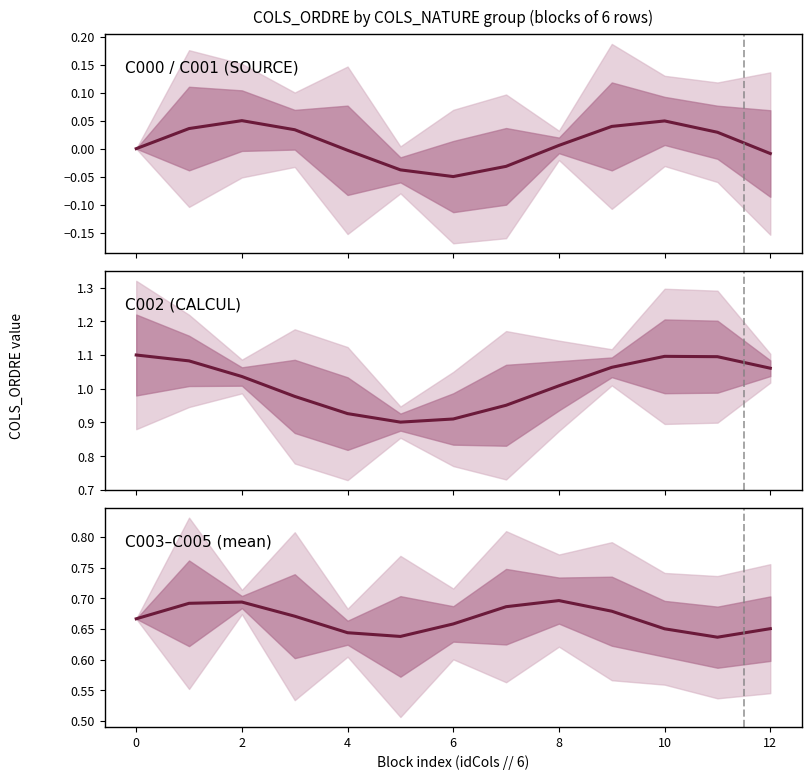

Rank the series by their maximum value, from lowest to highest.

C000 / C001 (SOURCE), C003–C005 (mean), C002 (CALCUL)